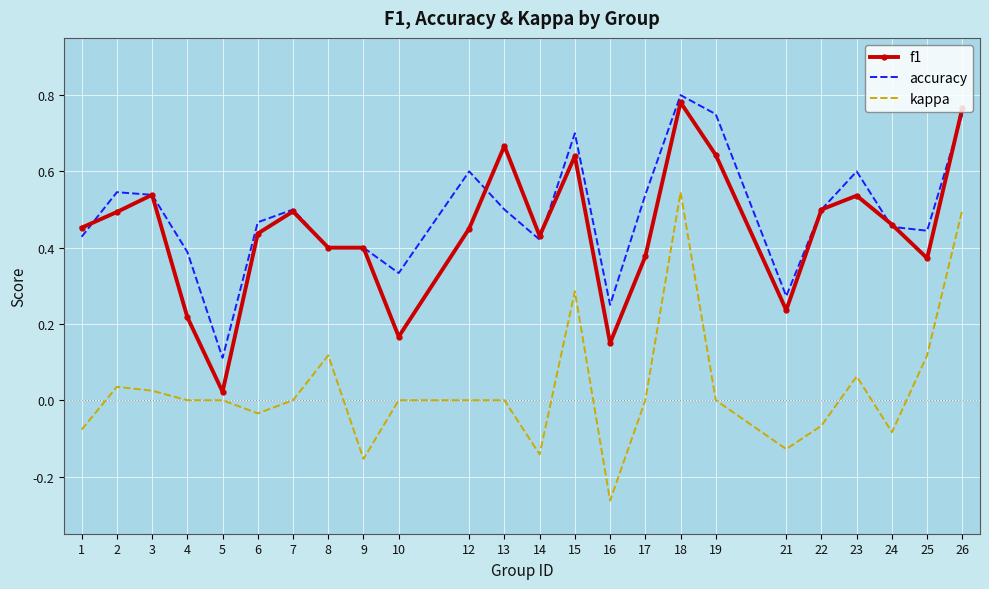

Which series changed the most between 2 and 6?

accuracy